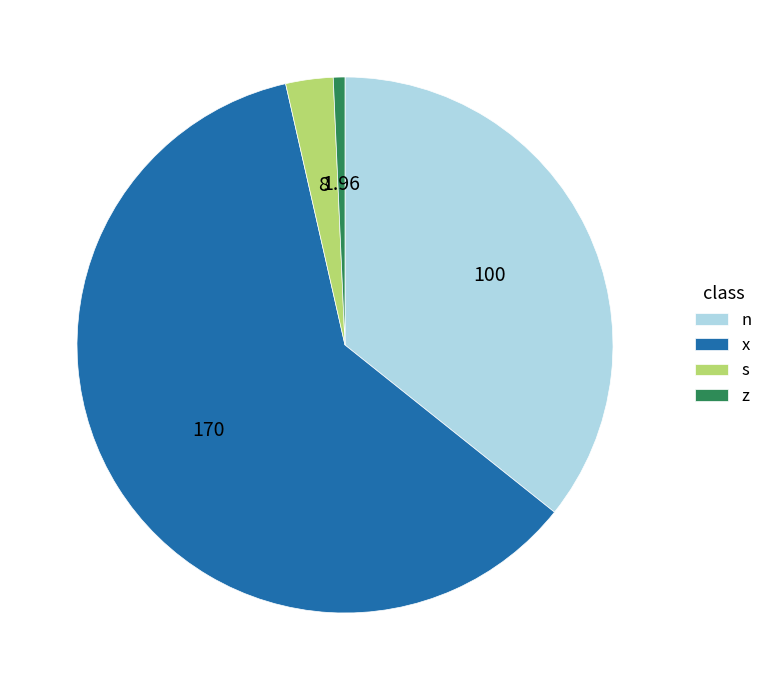

Combined, do z and x account for over 50%?

Yes